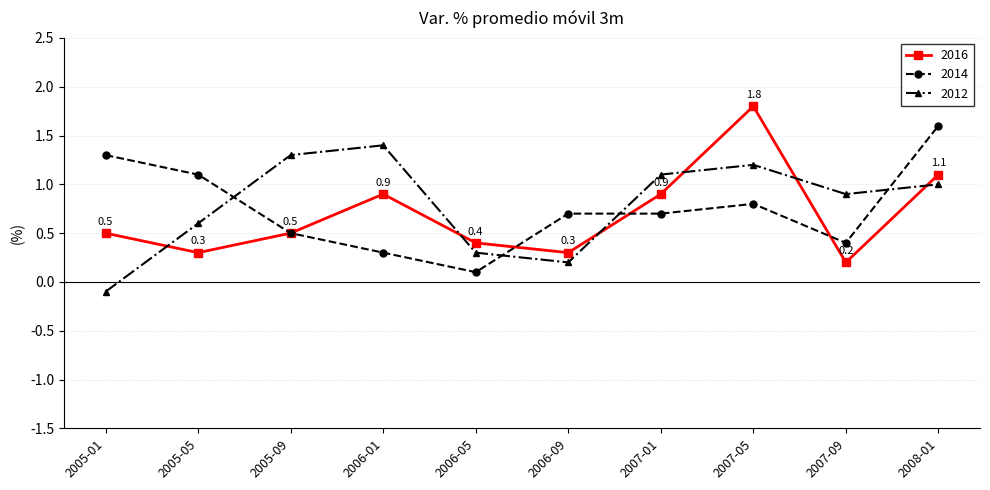

After their last crossing, which series has the higher values: 2012 or 2016?

2016